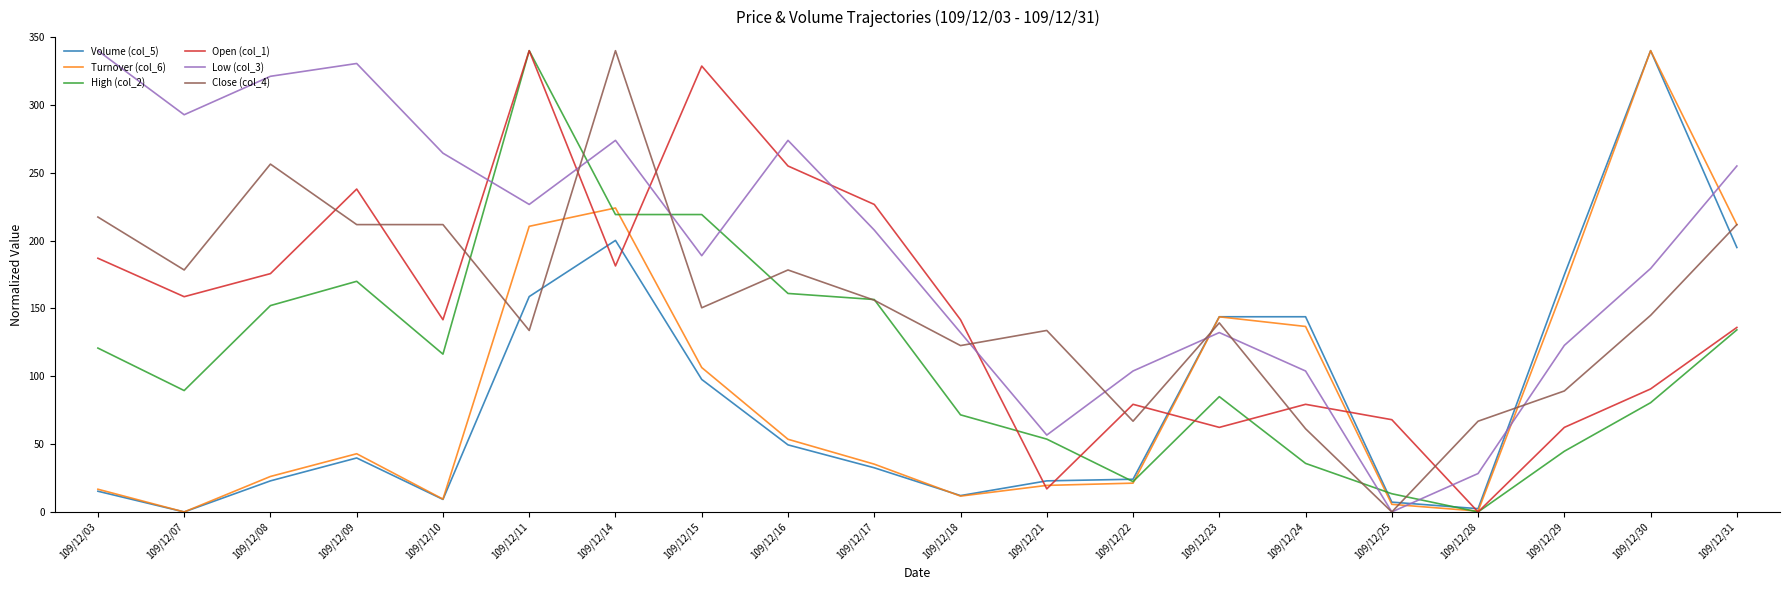

The High (col_2) series shows 35.8 at 109/12/24. True or false?

True